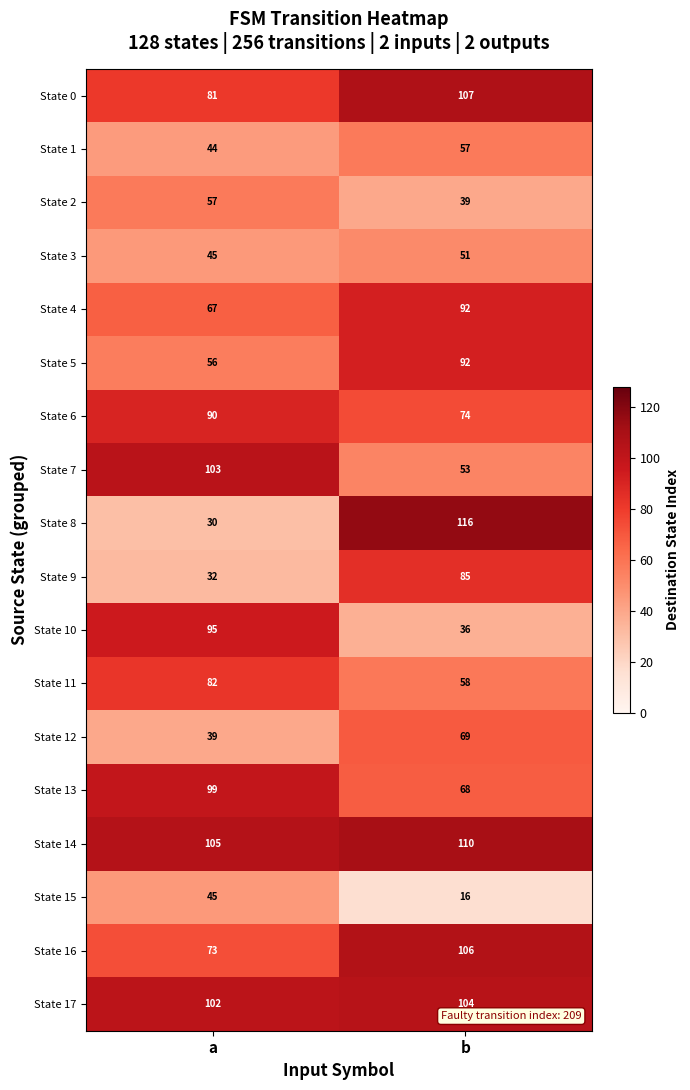

What is the difference between the State 5 values at a and b?

36